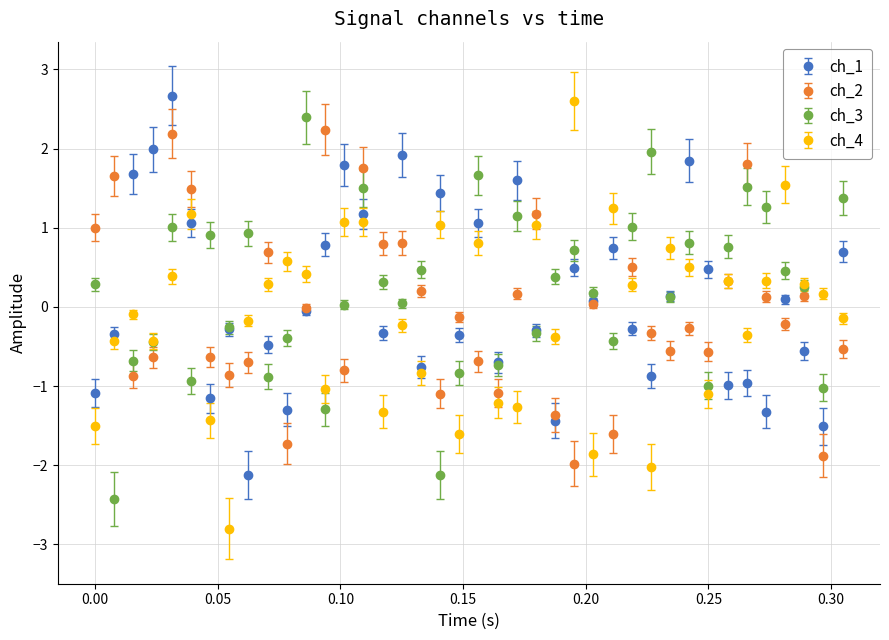

What are all the series names shown in the legend?

ch_1, ch_2, ch_3, ch_4